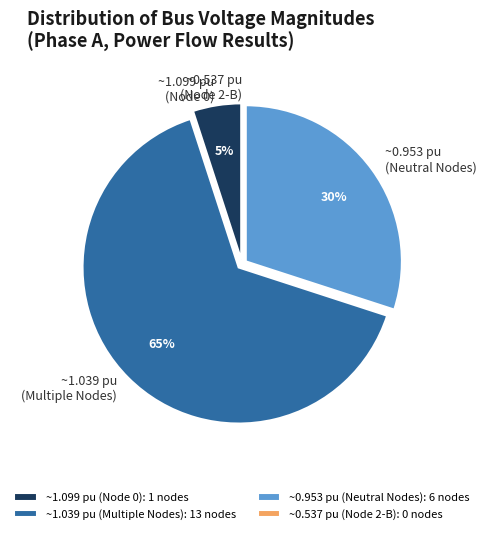

True or false: ~0.953 pu (Neutral Nodes) accounts for 30% of the total.

True